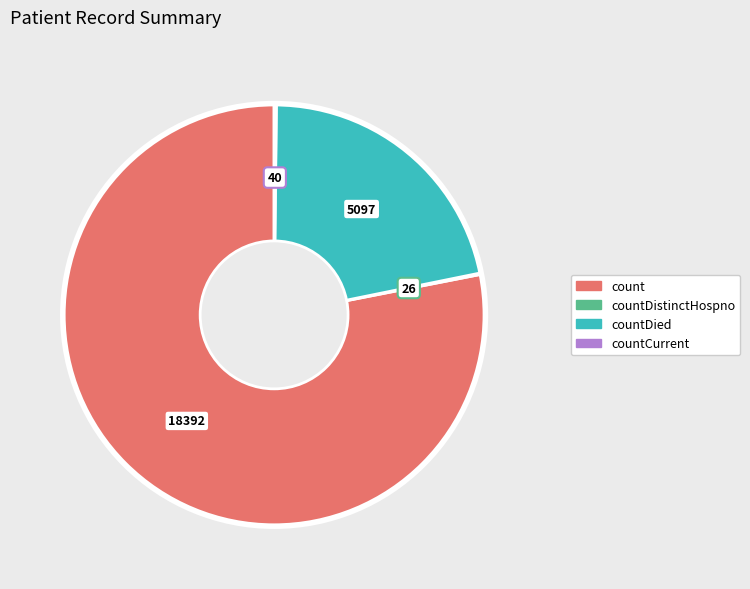

Does any single category account for the majority?

Yes